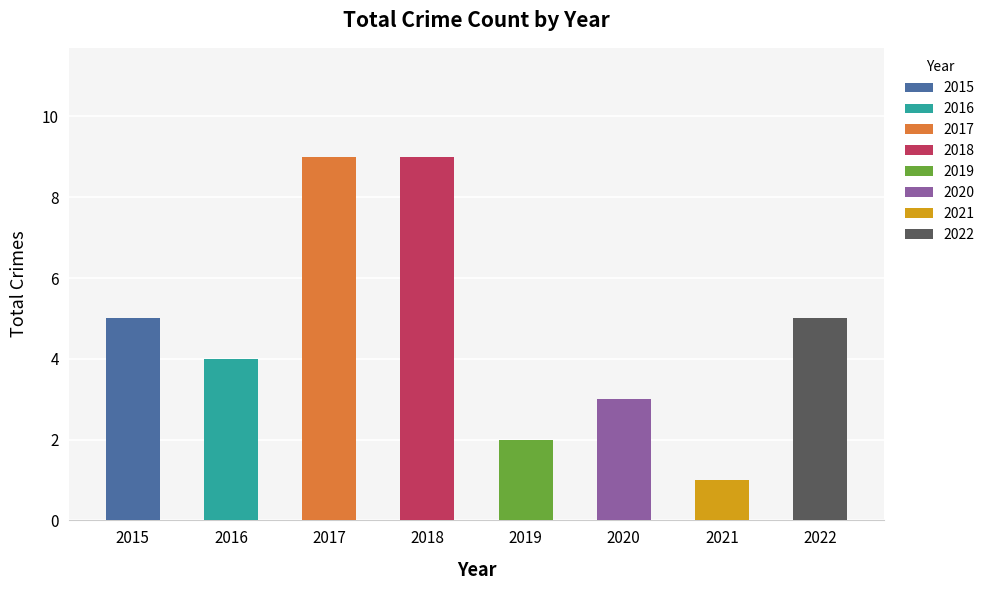

How many bars are there in total?

8